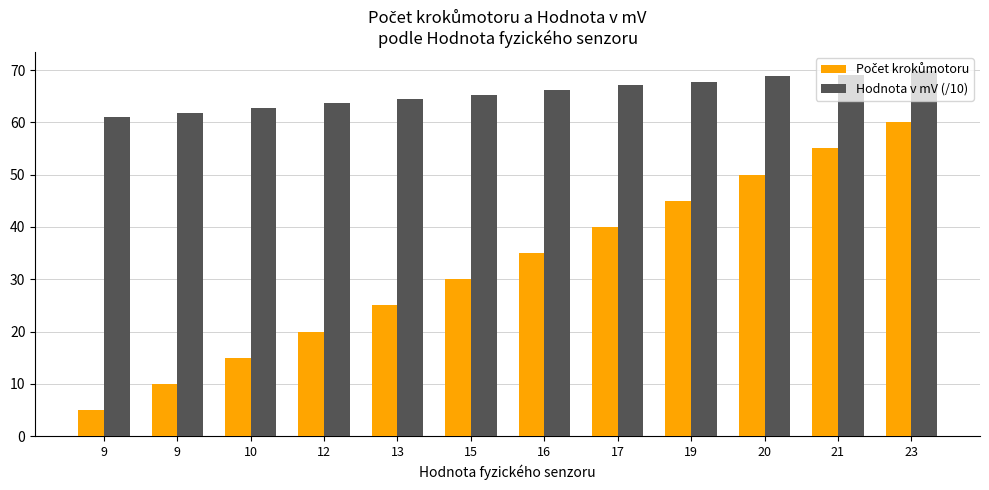

Does the chart contain any negative values?

No